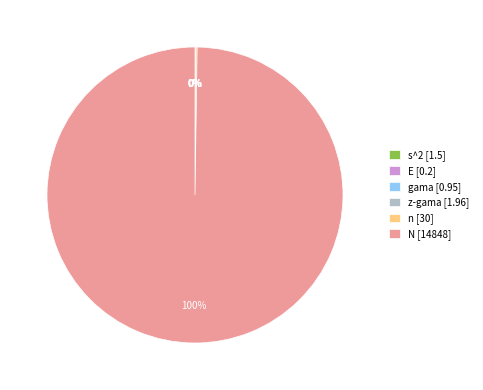

Which slice represents more than half of the pie?

N